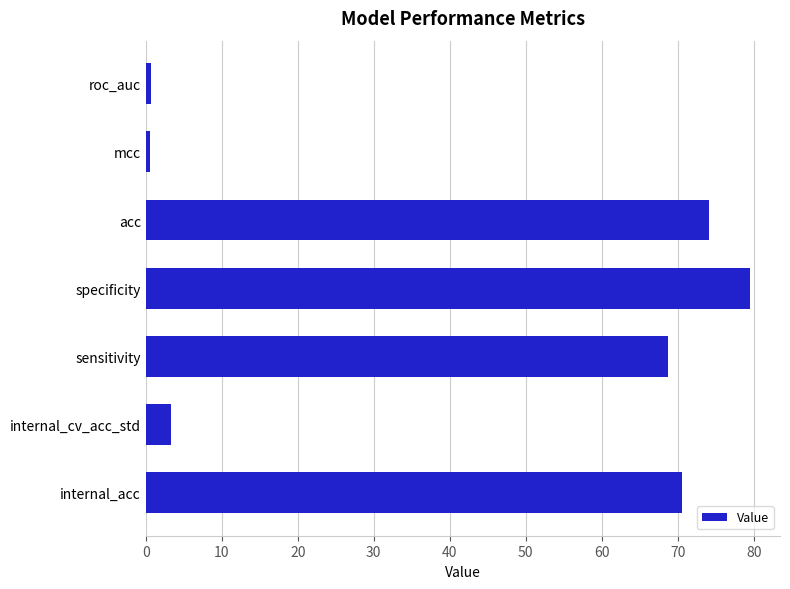

What is the minimum value shown in the chart?

0.5